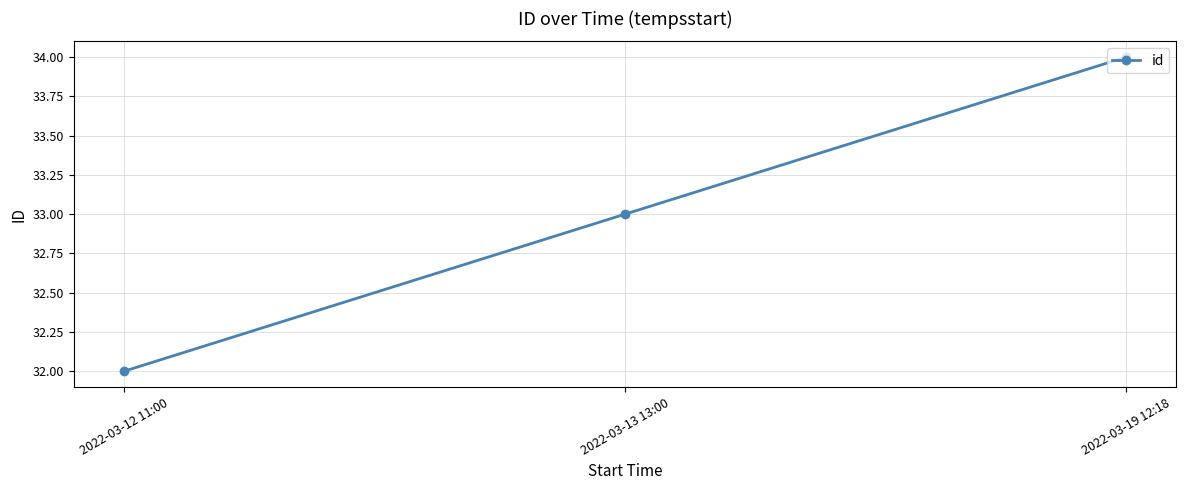

Rank the categories by value from lowest to highest.

2022-03-12 11:00, 2022-03-13 13:00, 2022-03-19 12:18